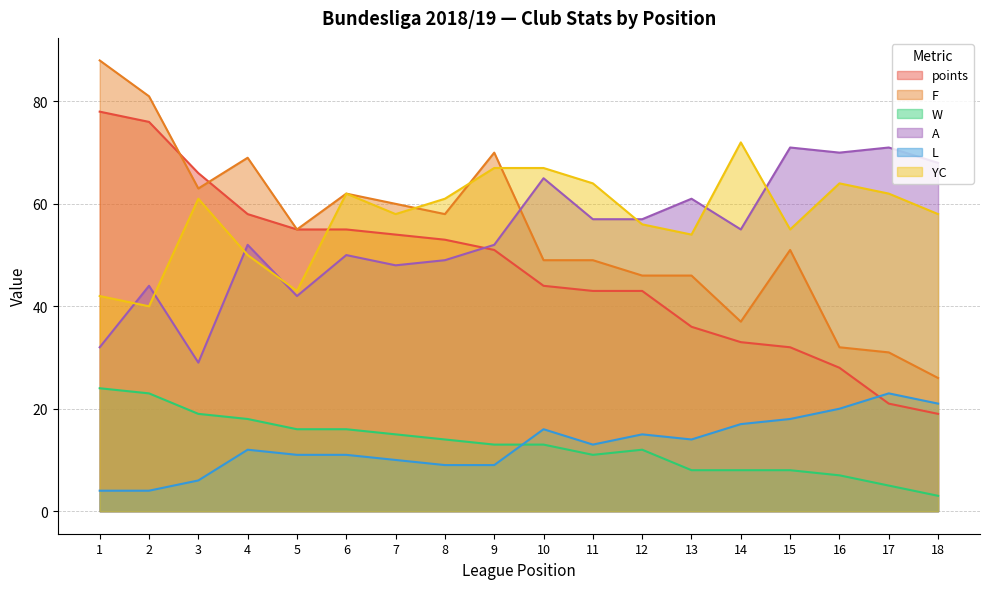

At which category does the chart reach its minimum across all series?

18